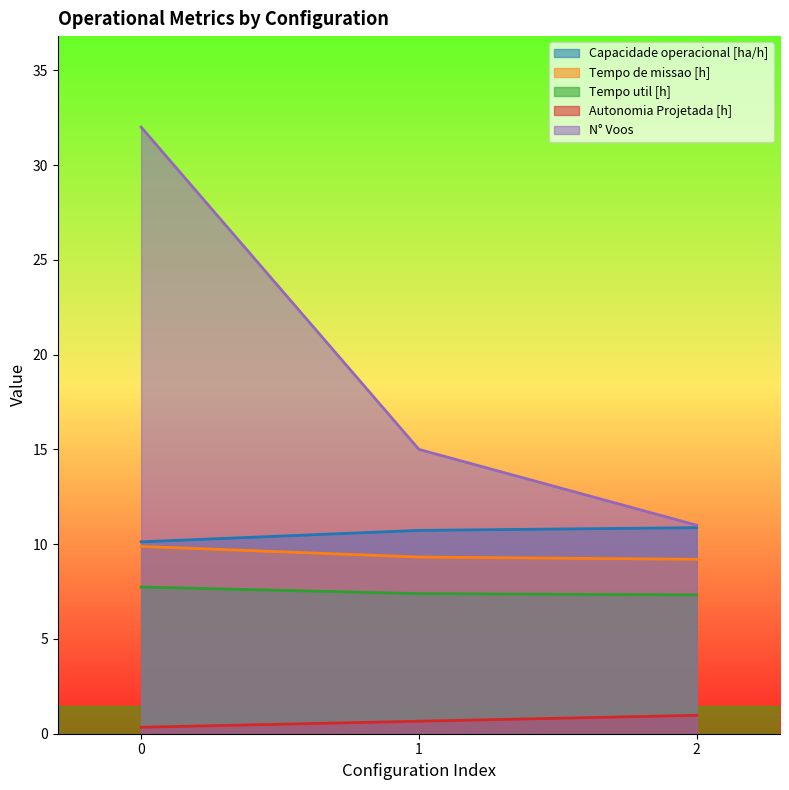

What is the difference between the highest and lowest values at 0?

31.7